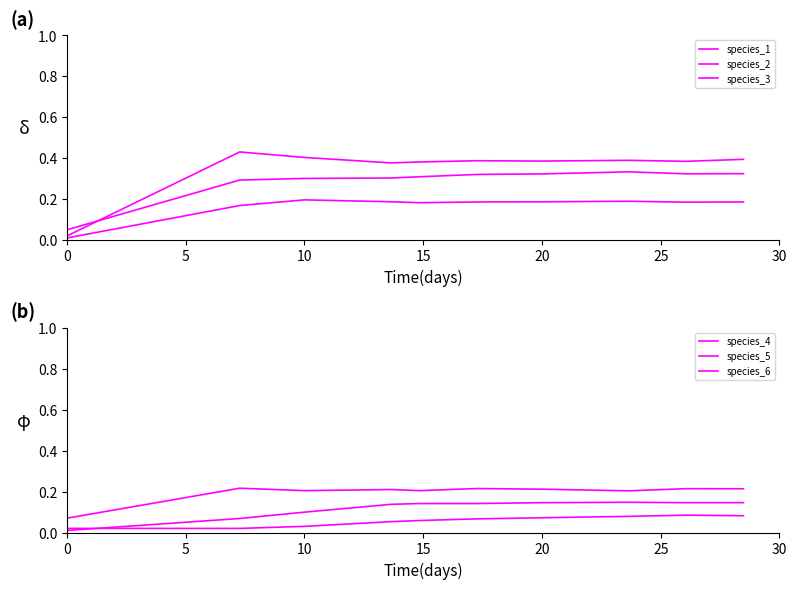

Does the chart have visible grid lines?

No